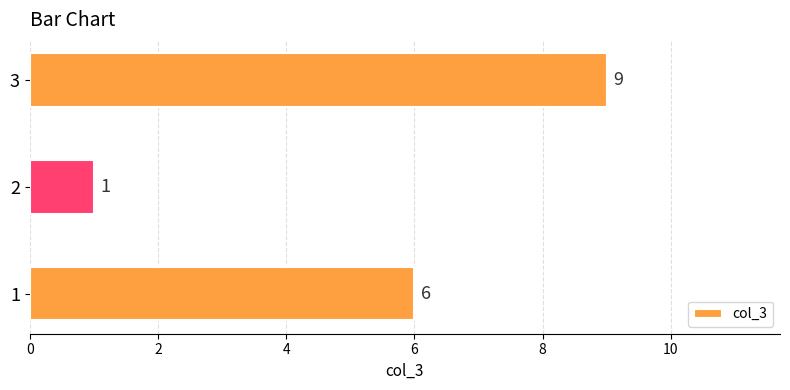

List the labels in order of value, largest first.

3, 1, 2